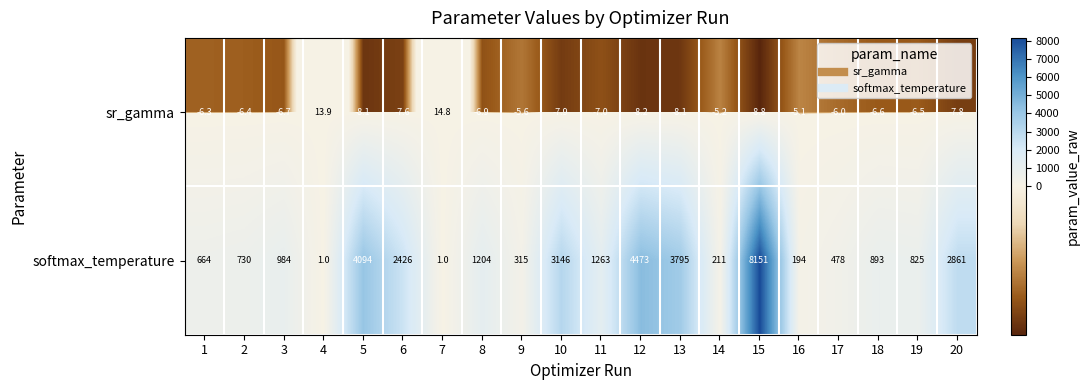

At which label does sr_gamma first exceed -6?

4